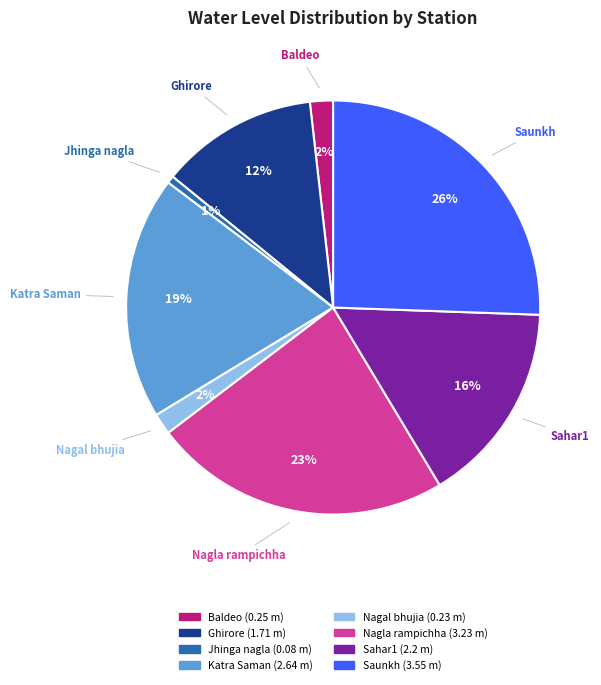

To the nearest percent, what is the difference between the largest and smallest slice percentages?

25%